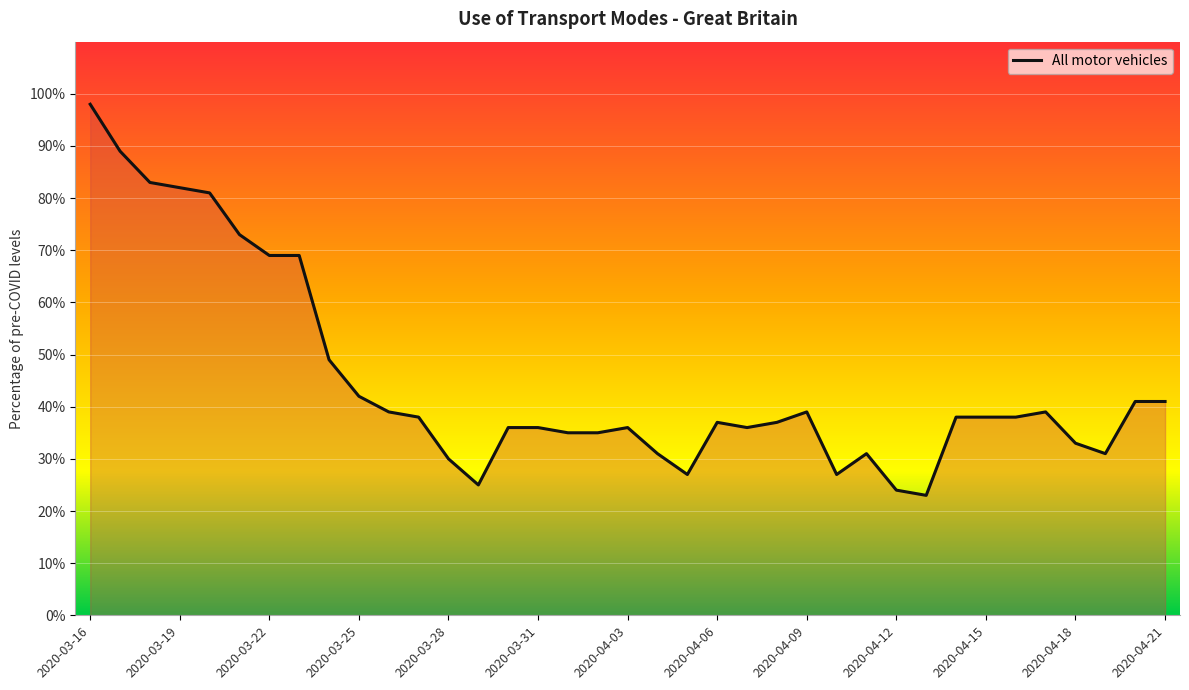

Rank the categories by value from highest to lowest.

2020-03-16, 2020-03-17, 2020-03-18, 2020-03-19, 2020-03-20, 2020-03-21, 2020-03-22, 2020-03-23, 2020-03-24, 2020-03-25, 2020-04-20, 2020-04-21, 2020-03-26, 2020-04-09, 2020-04-17, 2020-03-27, 2020-04-14, 2020-04-15, 2020-04-16, 2020-04-06, 2020-04-08, 2020-03-30, 2020-03-31, 2020-04-03, 2020-04-07, 2020-04-01, 2020-04-02, 2020-04-18, 2020-04-04, 2020-04-11, 2020-04-19, 2020-03-28, 2020-04-05, 2020-04-10, 2020-03-29, 2020-04-12, 2020-04-13